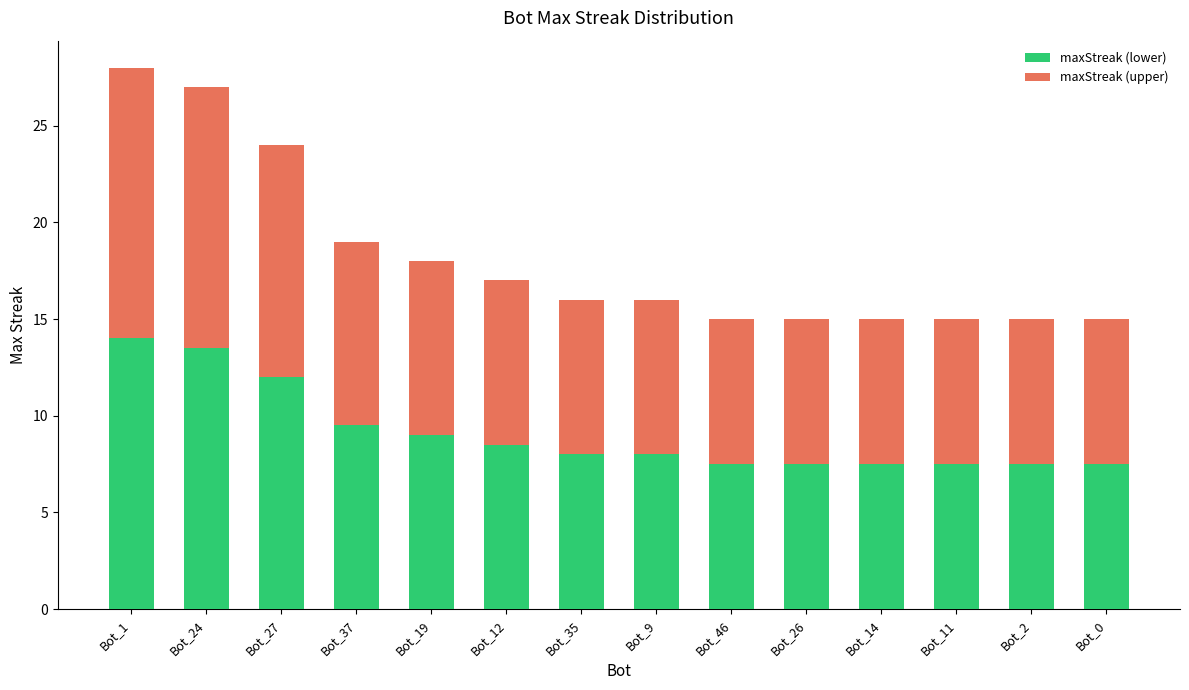

What is the total value across all series at Bot_27?

24.0